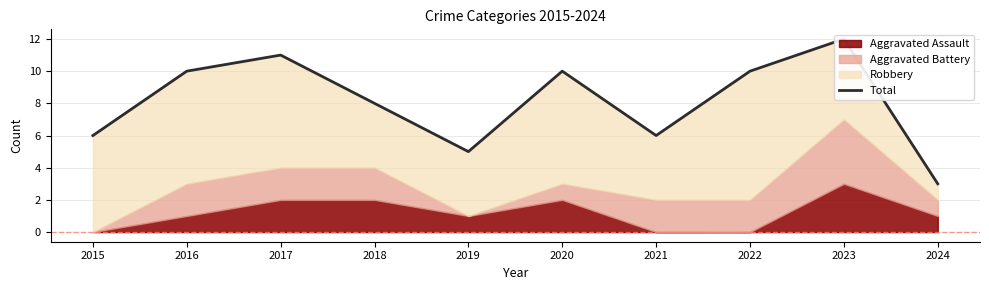

Rank the categories by value from lowest to highest.

2024, 2019, 2015, 2021, 2018, 2016, 2020, 2022, 2017, 2023